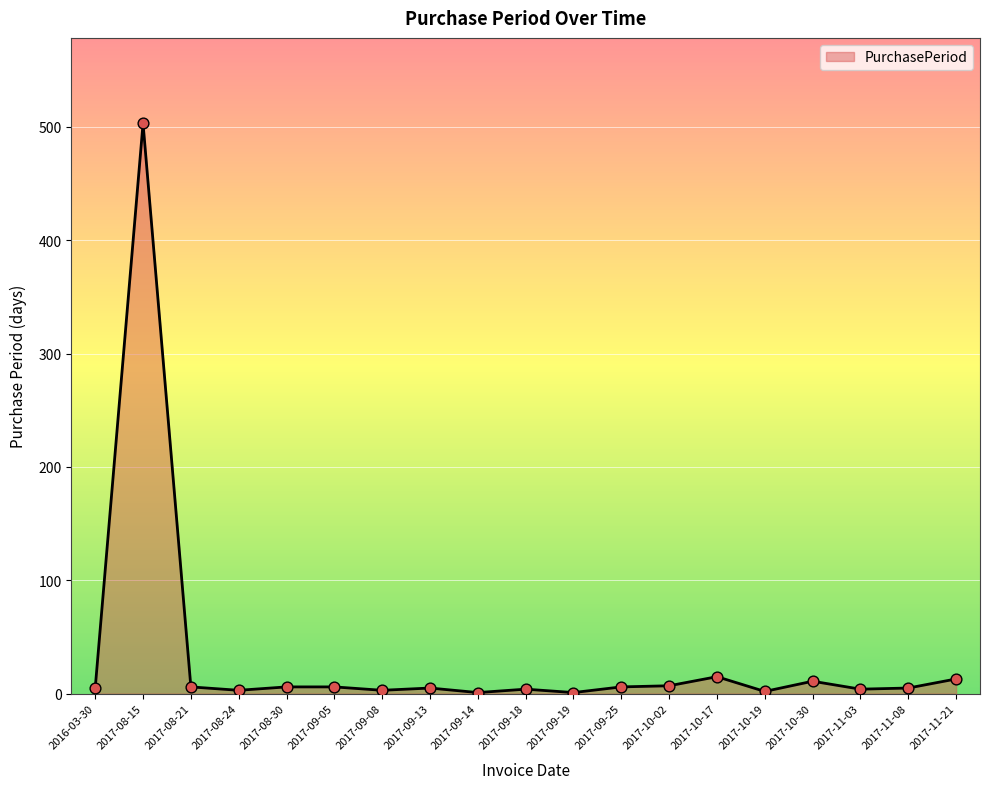

What is the ratio of the value at 2017-09-14 to the value at 2017-09-05?

0.2